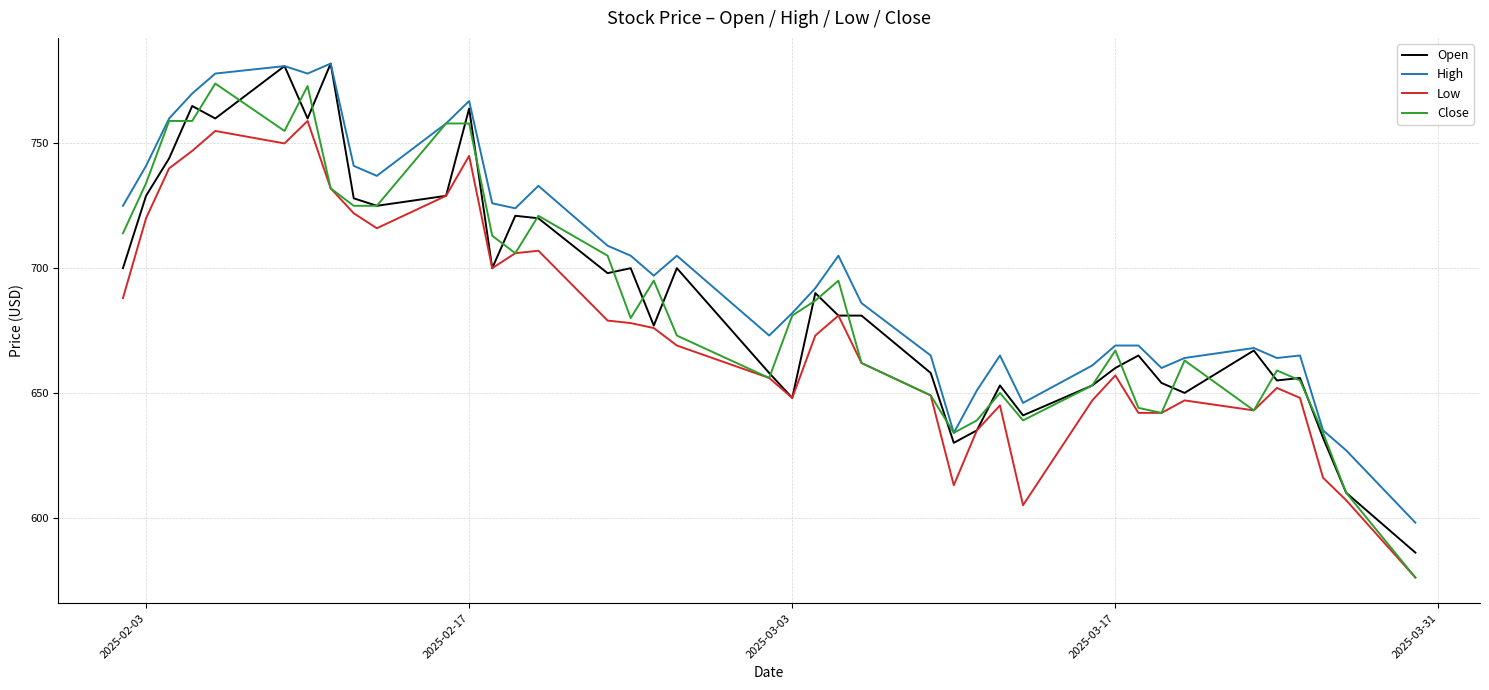

What is the minimum value for Low?

576